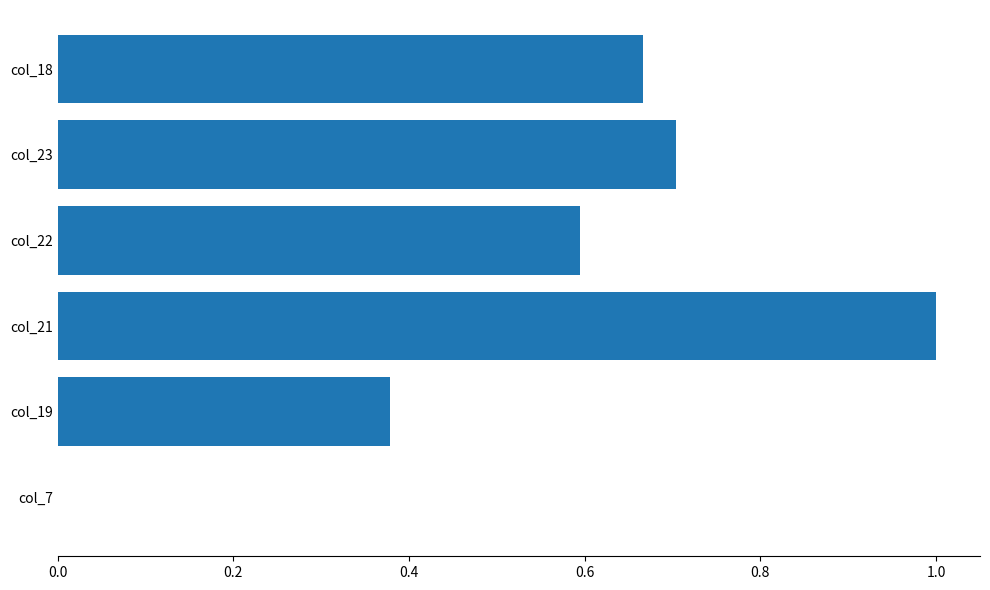

What is the sum of the values at col_21 and col_18?

1.7